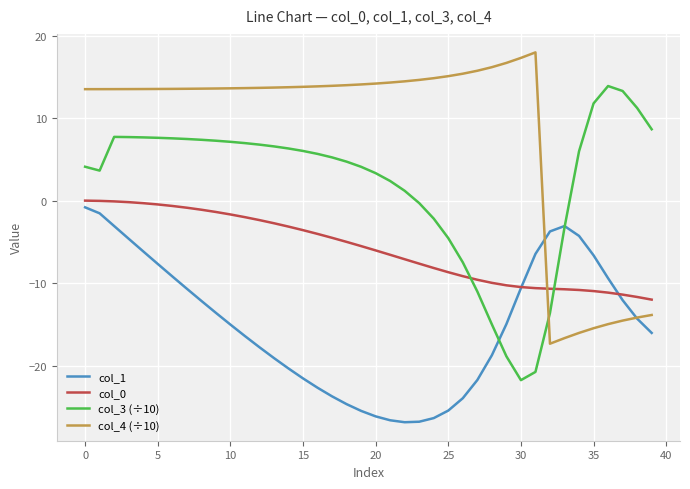

What is the greatest value displayed?

18.0